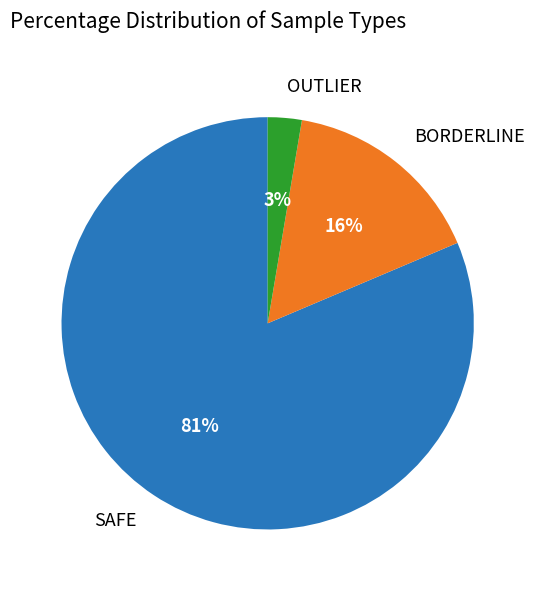

To the nearest percent, what portion does OUTLIER represent?

3%